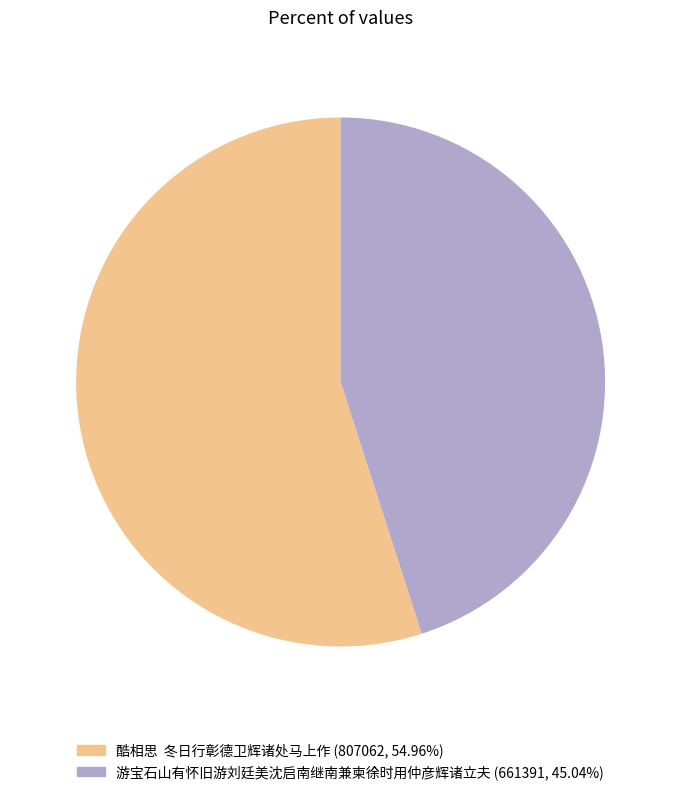

Which has a higher value, 游宝石山有怀旧游刘廷美沈启南继南兼柬徐时用仲彦辉诸立夫 or 酷相思 冬日行彰德卫辉诸处马上作?

酷相思 冬日行彰德卫辉诸处马上作